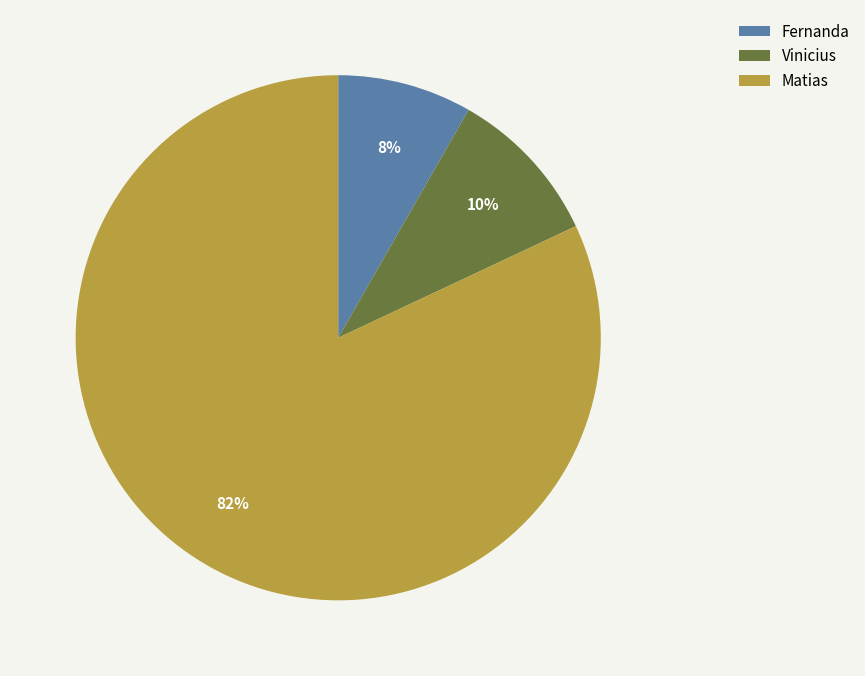

What is the ratio of the value at Vinicius to the value at Fernanda?

1.2